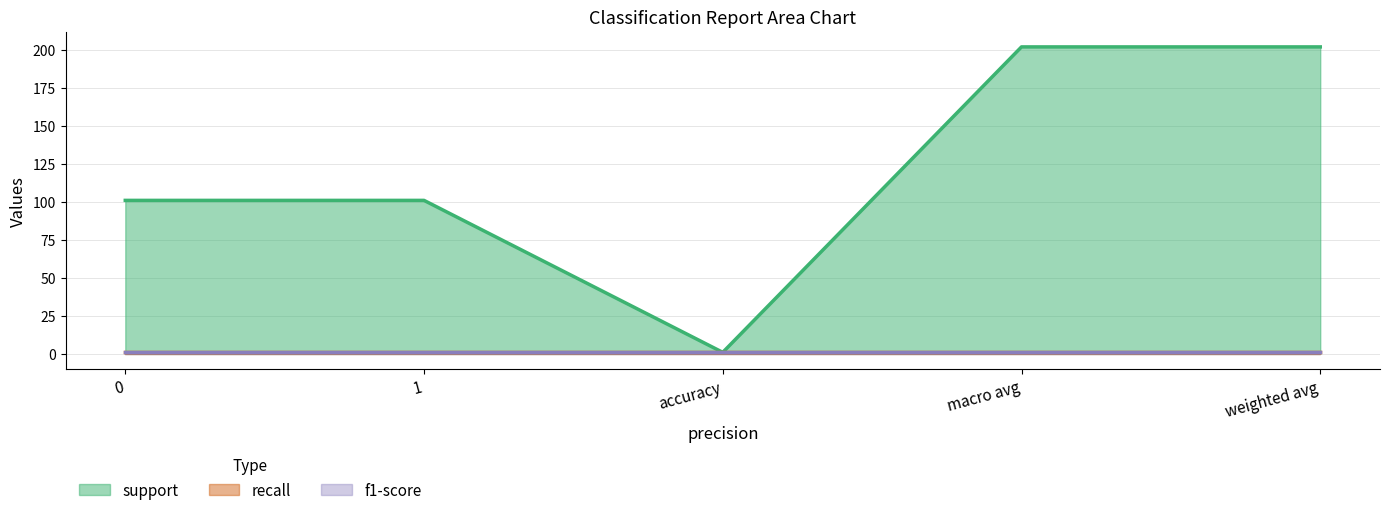

The f1-score series shows 1 at macro avg. True or false?

True